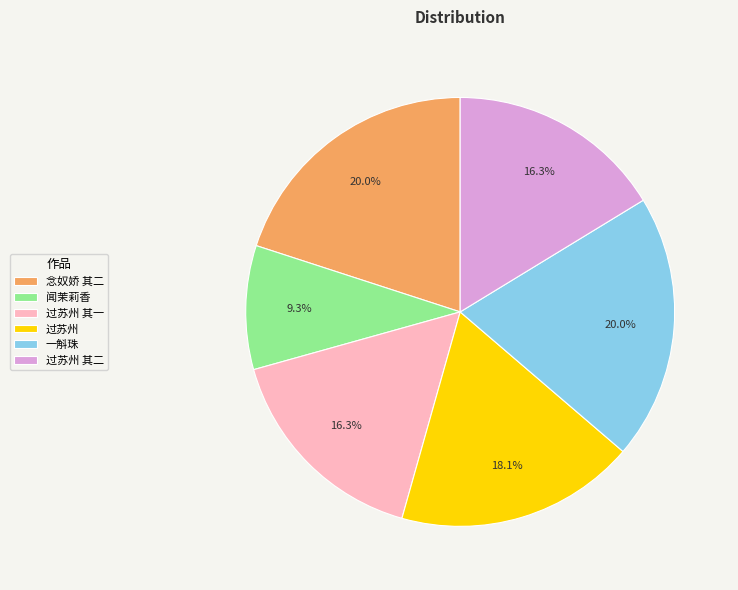

What is the smallest slice in the pie chart?

闻茉莉香